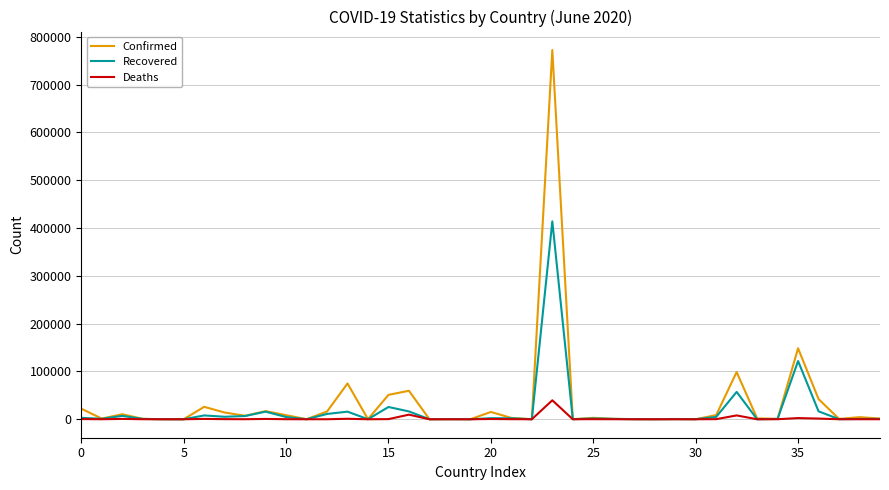

What is the sum of all Recovered values?

746041